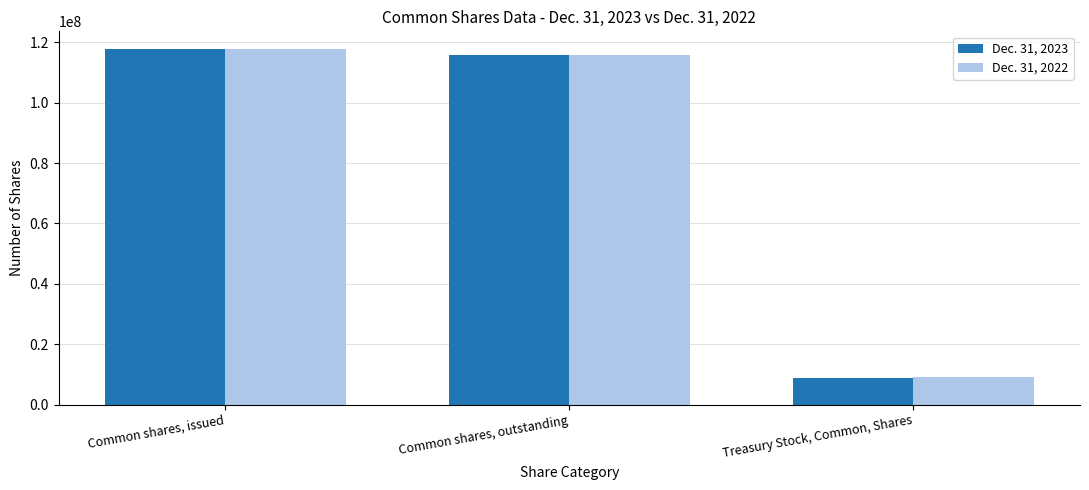

List the labels in order of Dec. 31, 2022 value, largest first.

Common shares, issued, Common shares, outstanding, Treasury Stock, Common, Shares